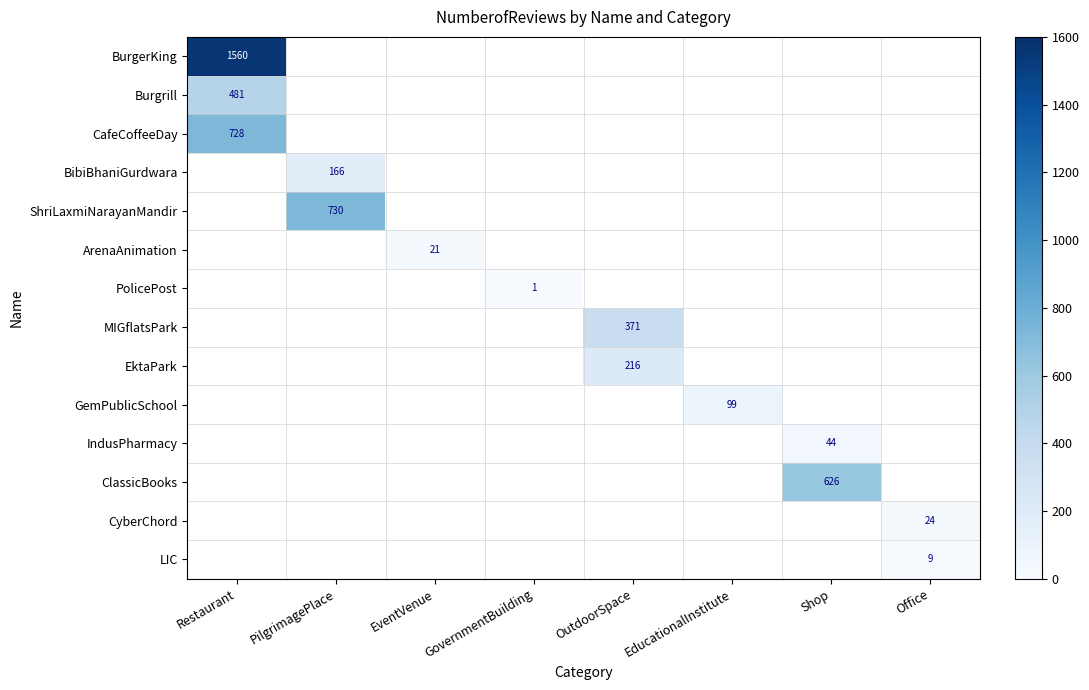

How many categories are shown in the chart?

8